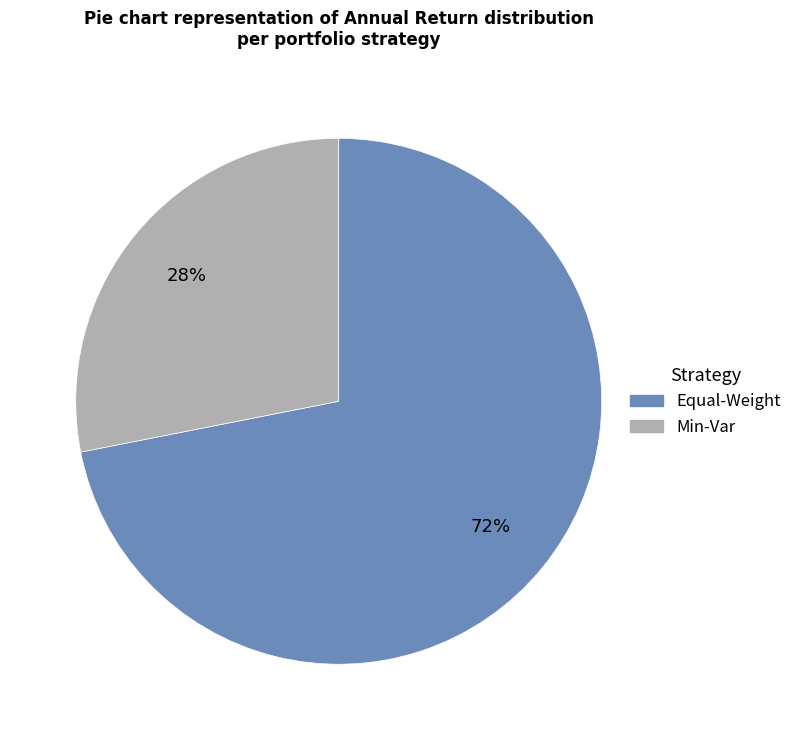

Do Min-Var and Equal-Weight together represent more than half of the pie?

Yes